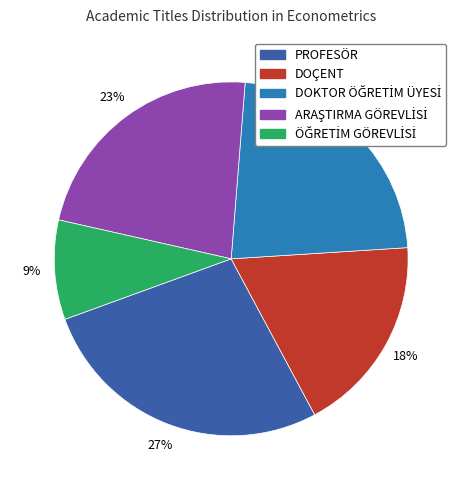

How many segments does this pie chart have?

5